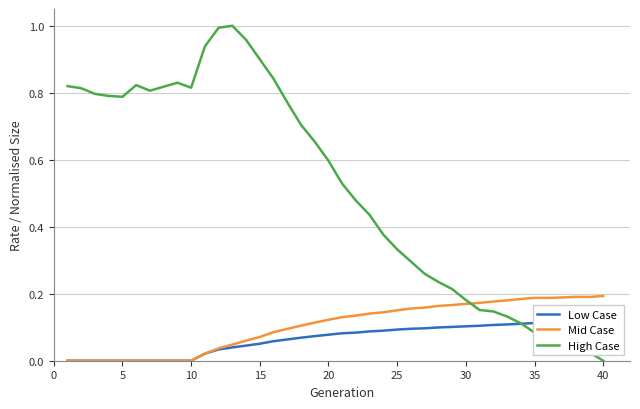

At which label is High Case closest to 0?

40